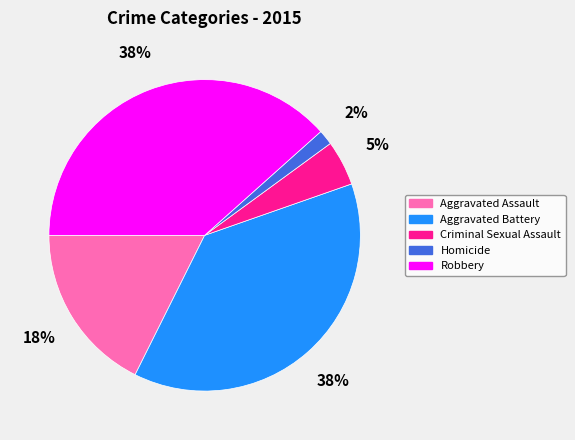

Combined, do Homicide and Aggravated Battery account for over 50%?

No